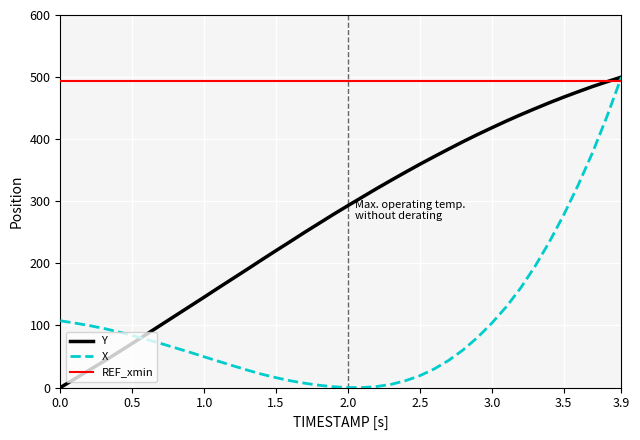

Which series has the largest total across all categories?

REF_xmin